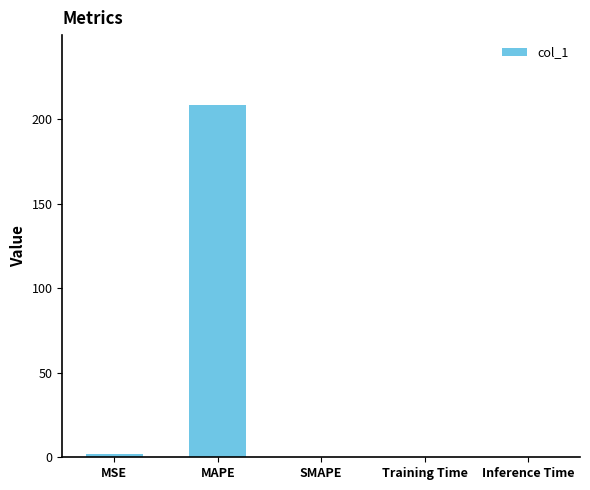

True or false: the data shows 0.0 at SMAPE.

True